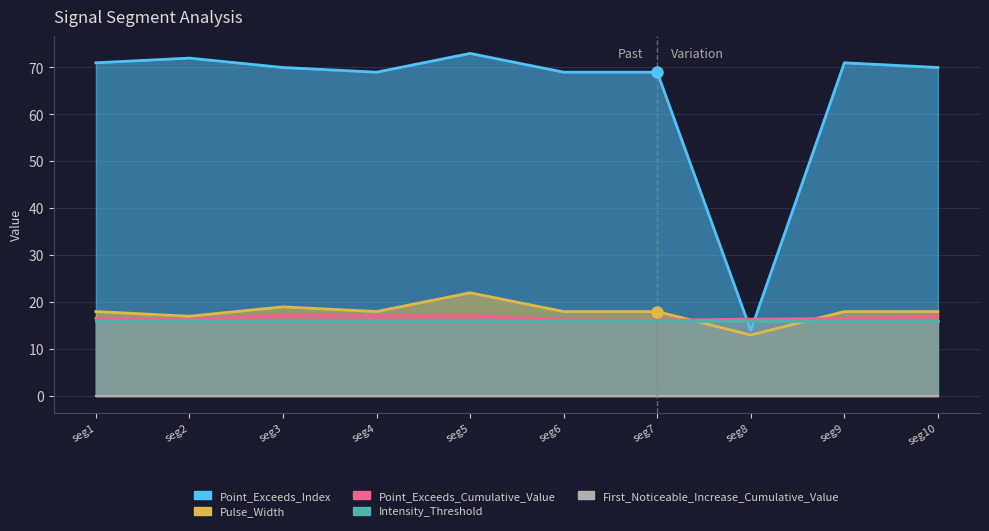

True or false: Pulse_Width has a value of 26.3 at seg2.

False